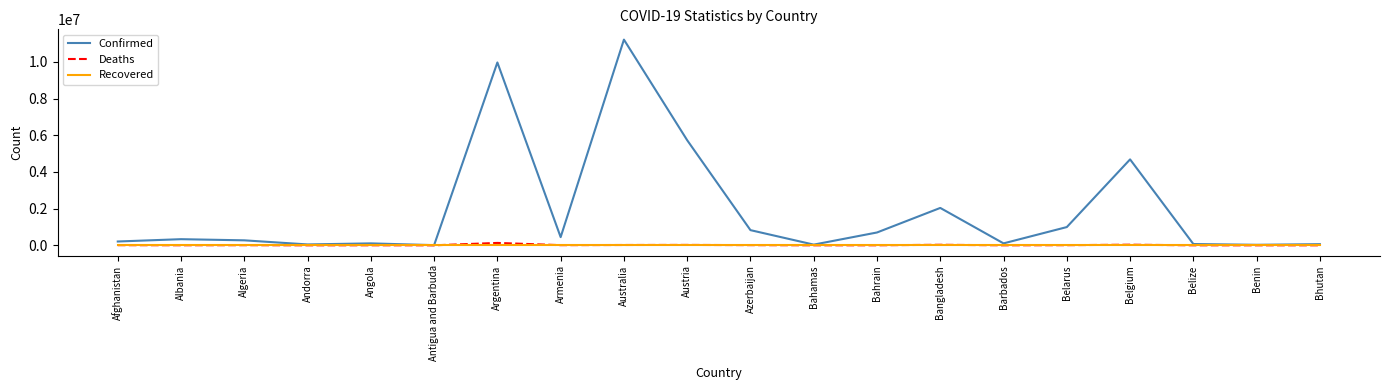

At which category is the sum across all series the highest?

Australia